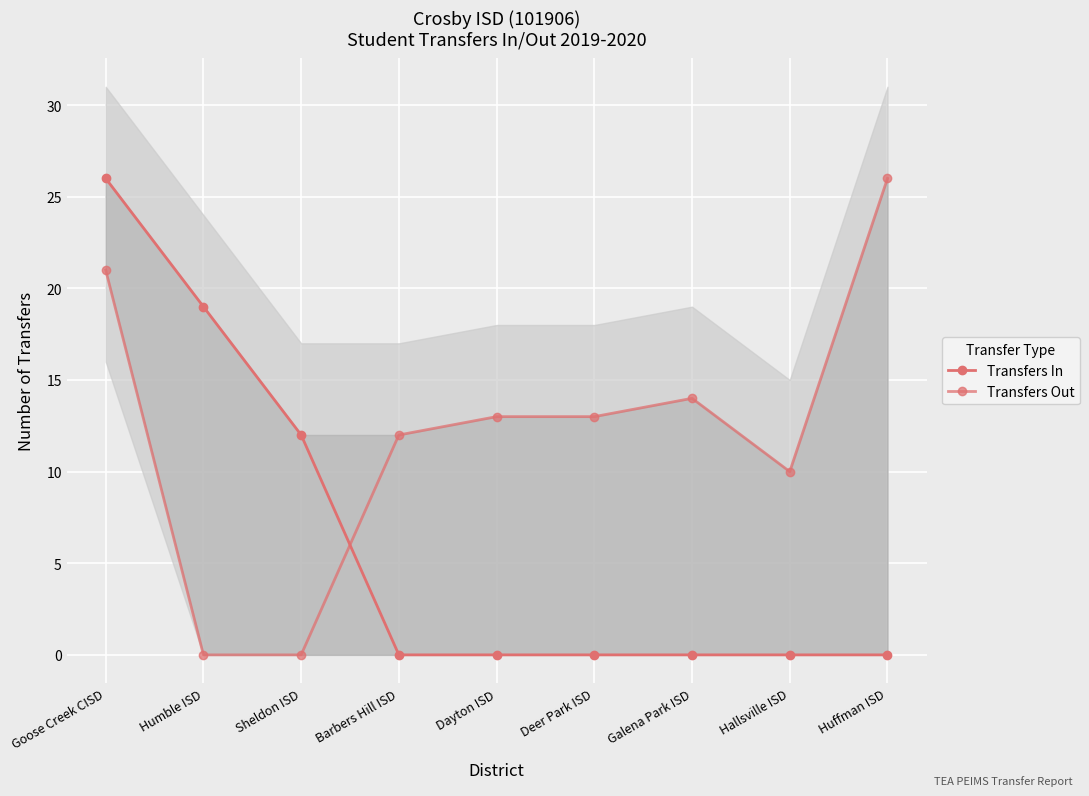

Reading left to right, transcribe all the data shown in this chart.

Transfers In: 26	19	12	0	0	0	0	0	0
Transfers Out: 21	0	0	12	13	13	14	10	26